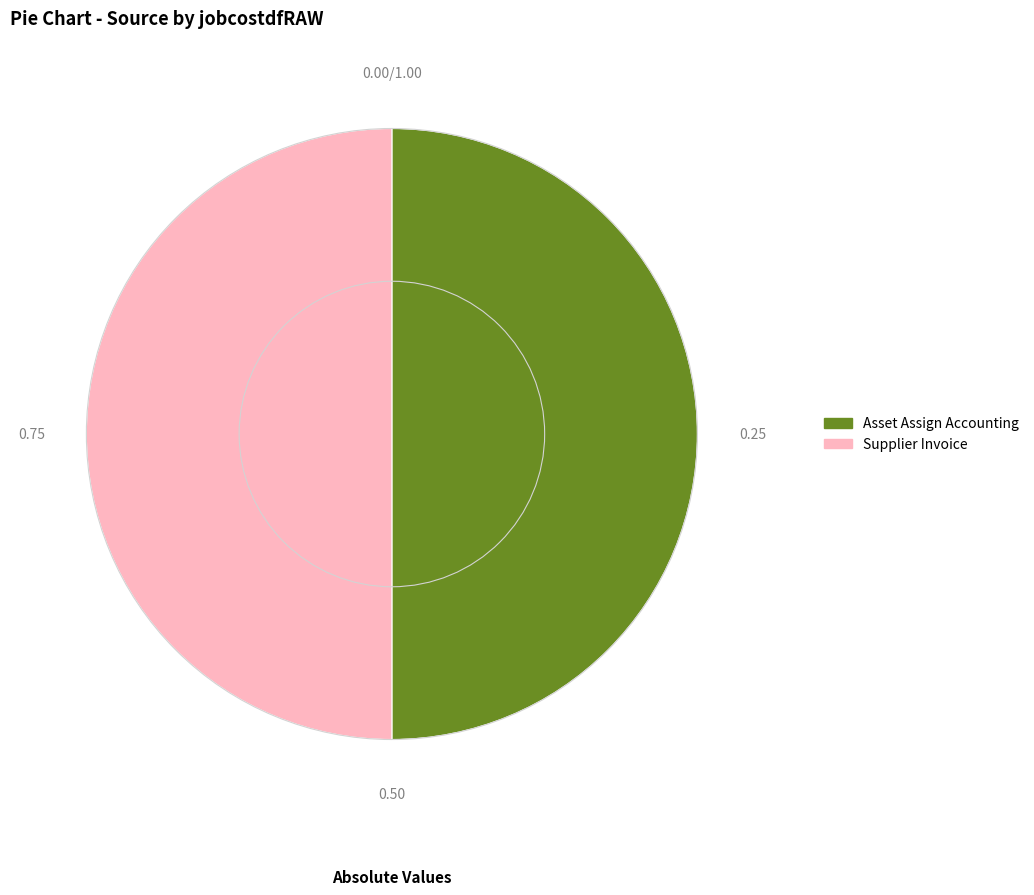

Do Asset Assign Accounting and Supplier Invoice together represent more than half of the pie?

Yes